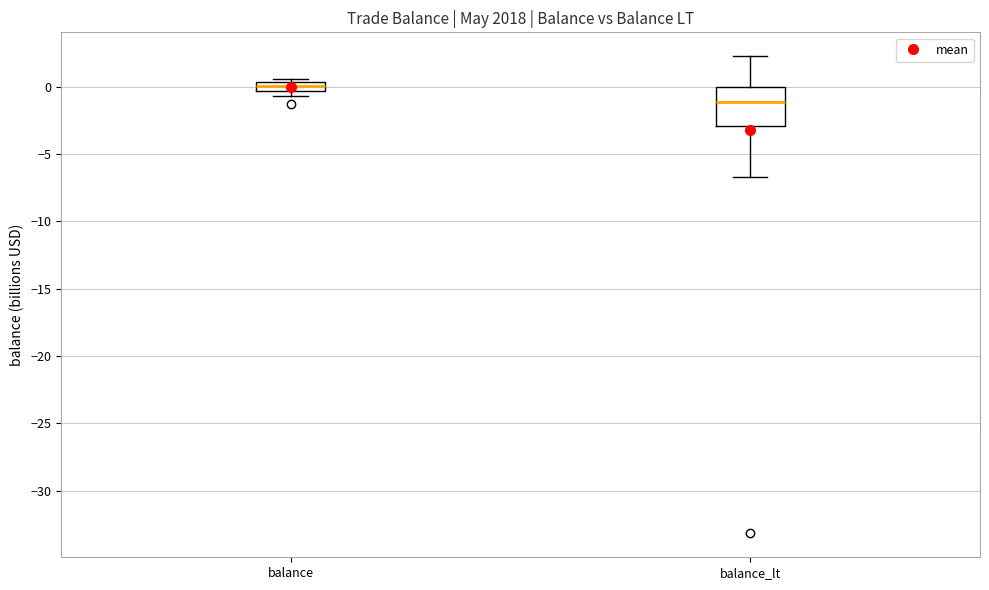

Which box's median line is the lowest?

balance_lt